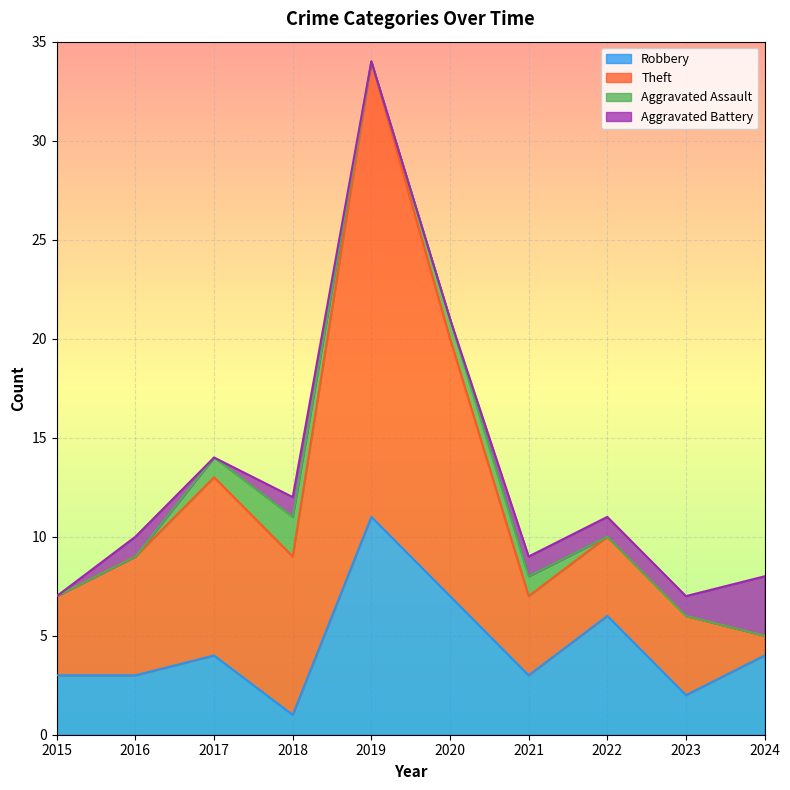

At how many categories does at least one series exceed 21?

1